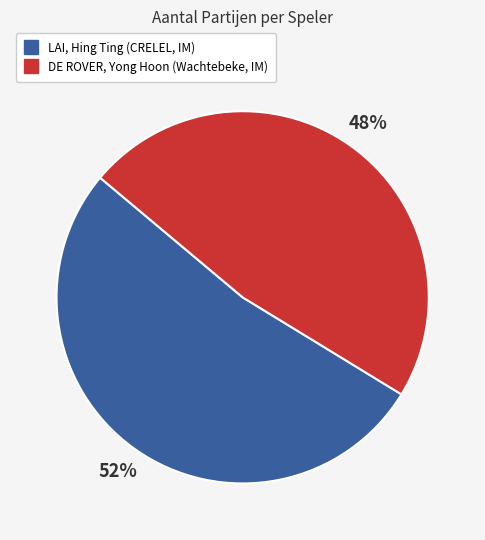

To the nearest percent, what is the average slice percentage?

50%